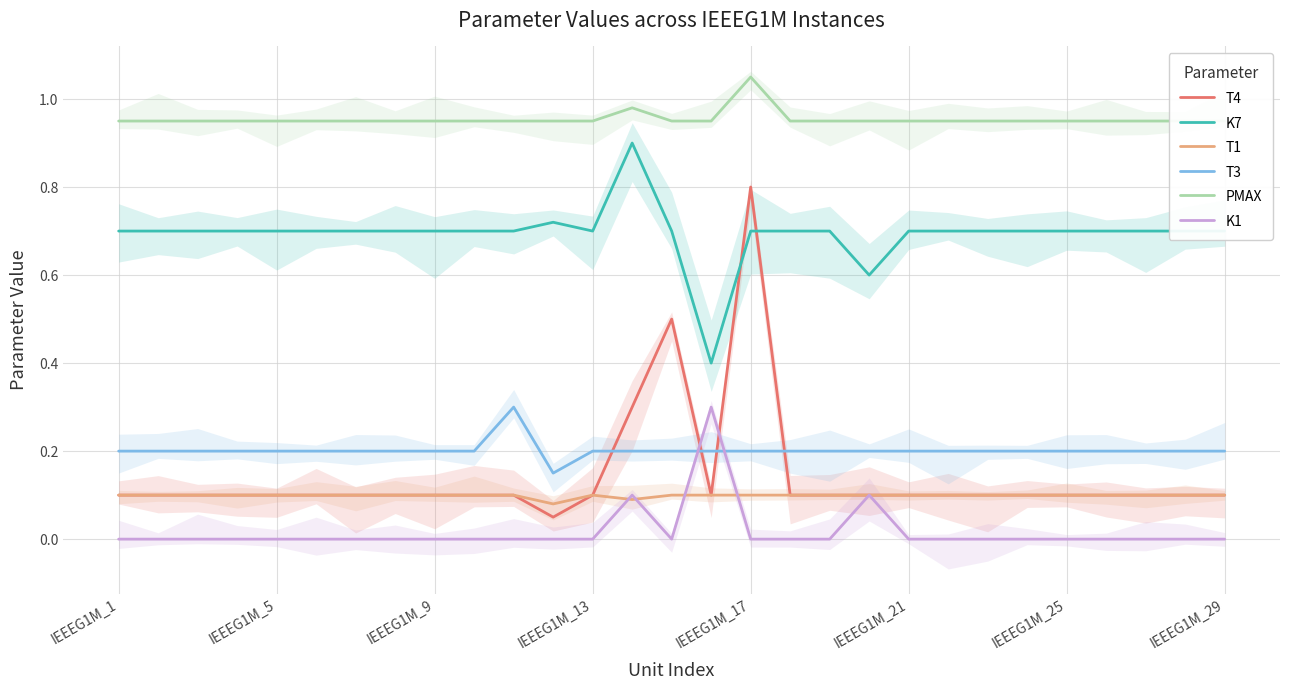

How many lines are shown in the chart?

6